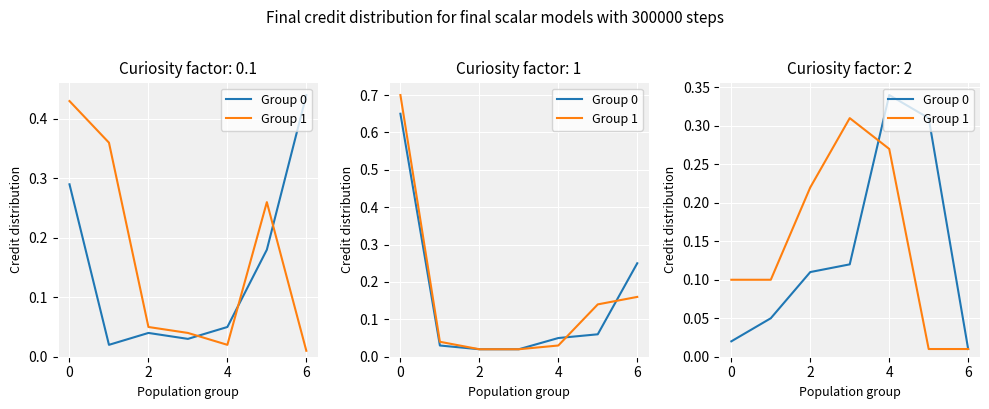

Count the number of data series in this chart.

2